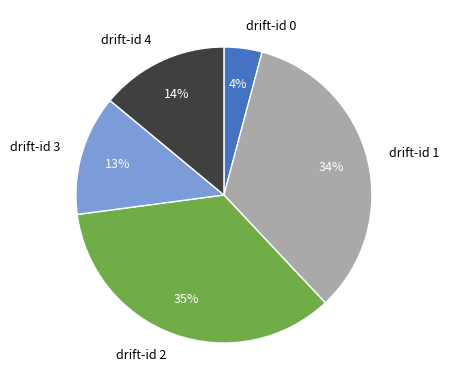

Is the sum of drift-id 0 and drift-id 1 greater than half?

No